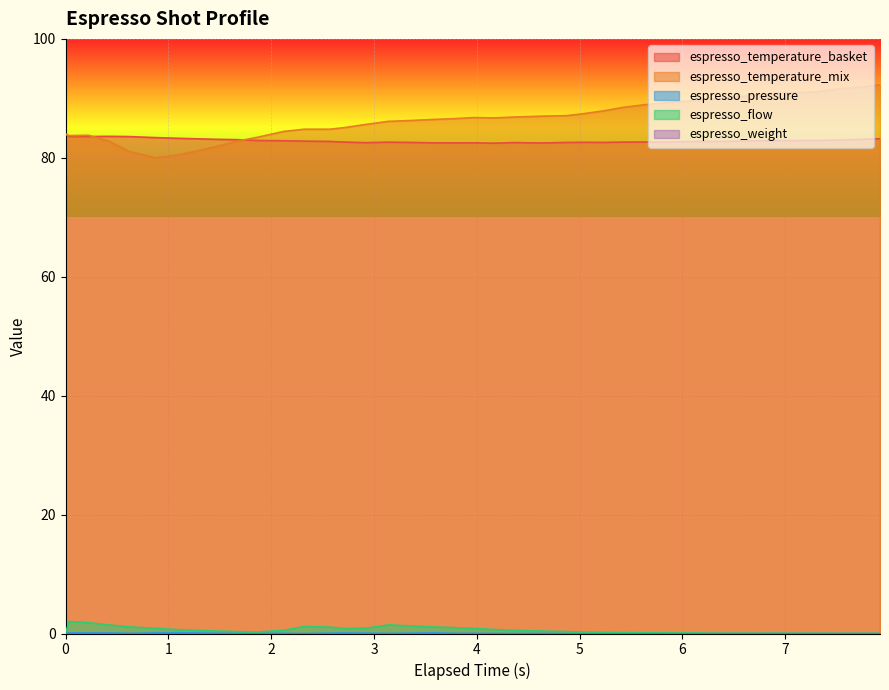

The espresso_pressure series shows 0.0 at 3.139. True or false?

False